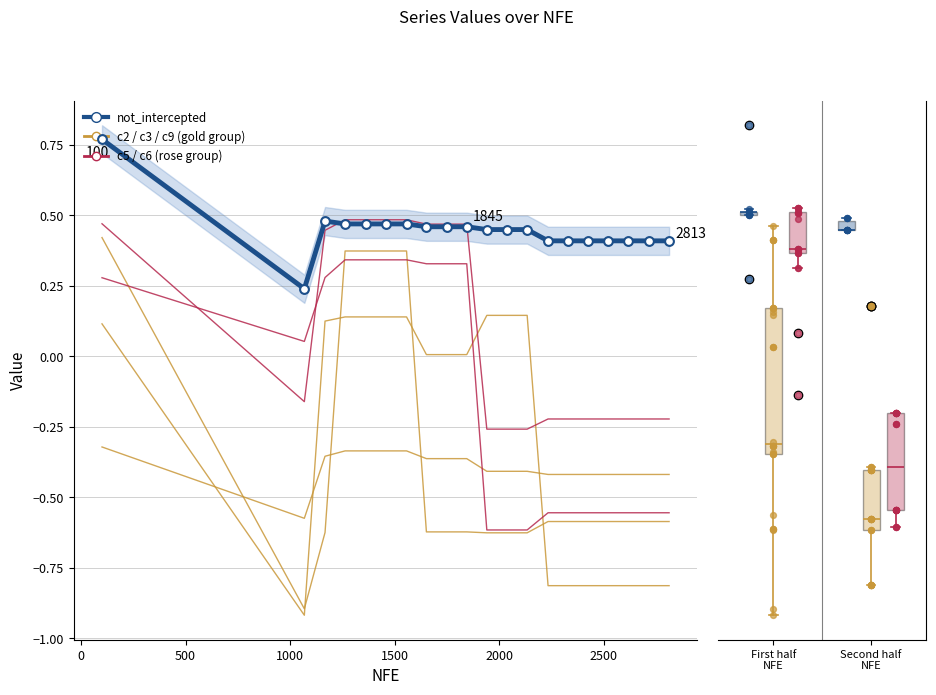

Which series has the widest spread of Y values?

c3